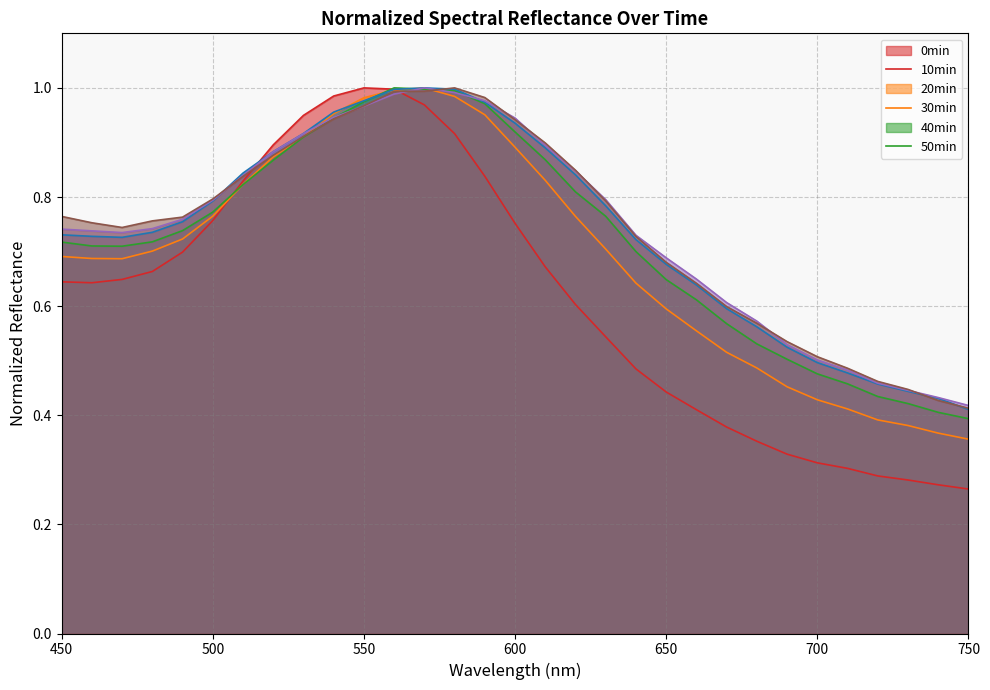

What is the average value of the 40min_normalized series?

0.7